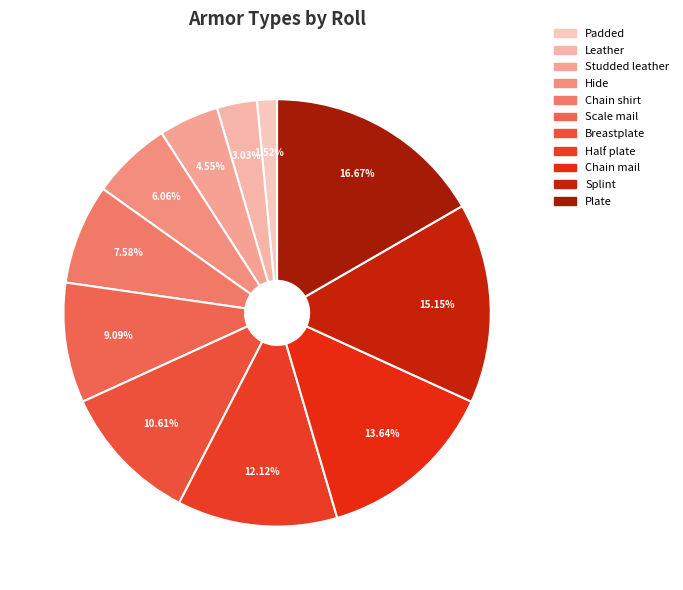

Is Padded the majority of the pie?

No